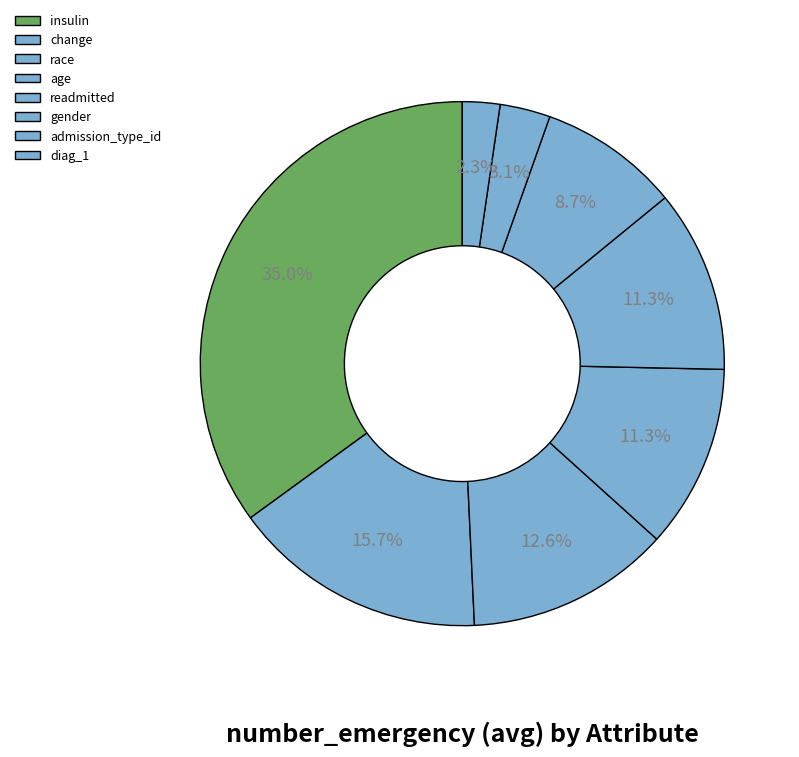

How many slices are in this pie chart?

8